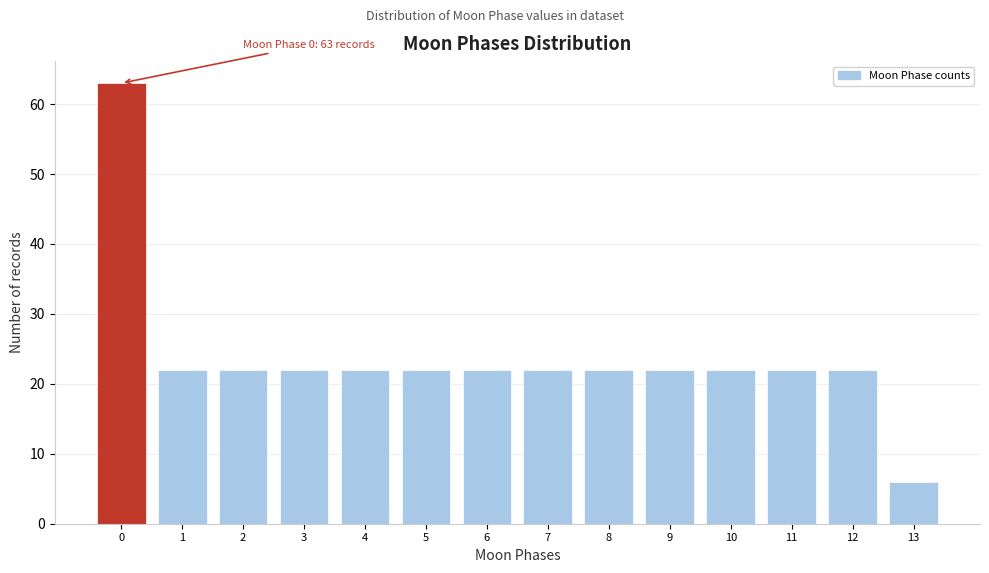

Which range on the x-axis has the tallest bar?

-0.5 to 0.5